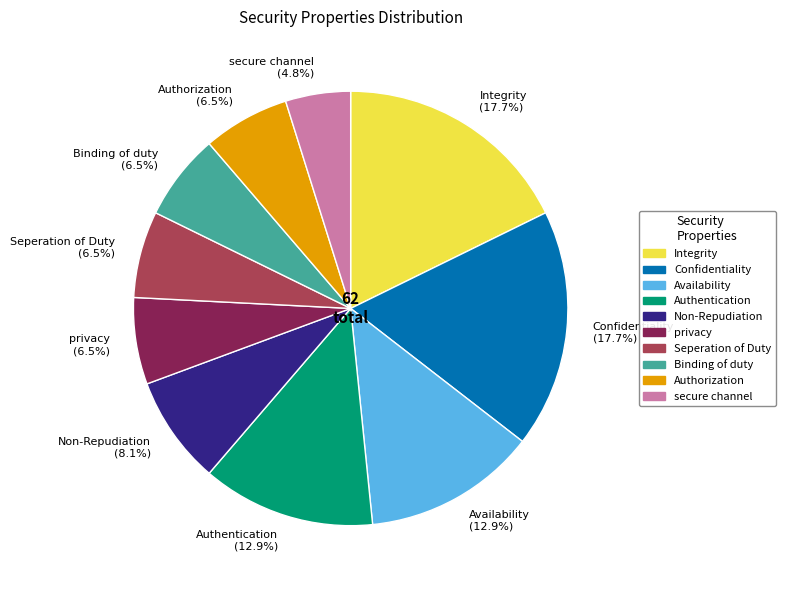

Is there any slice that represents more than half of the pie?

No